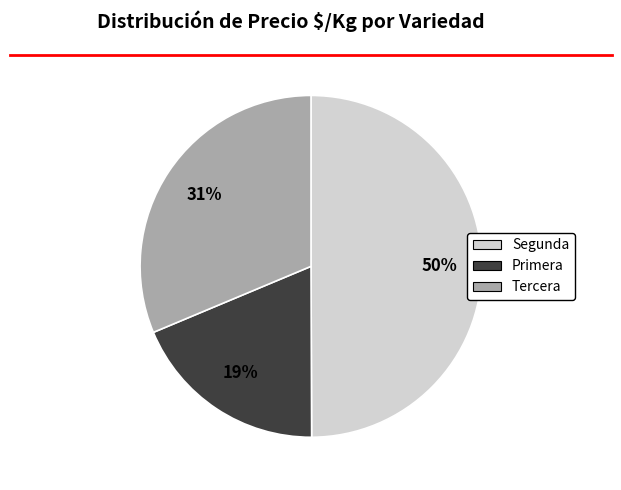

Rank the categories by value from highest to lowest.

Segunda, Tercera, Primera